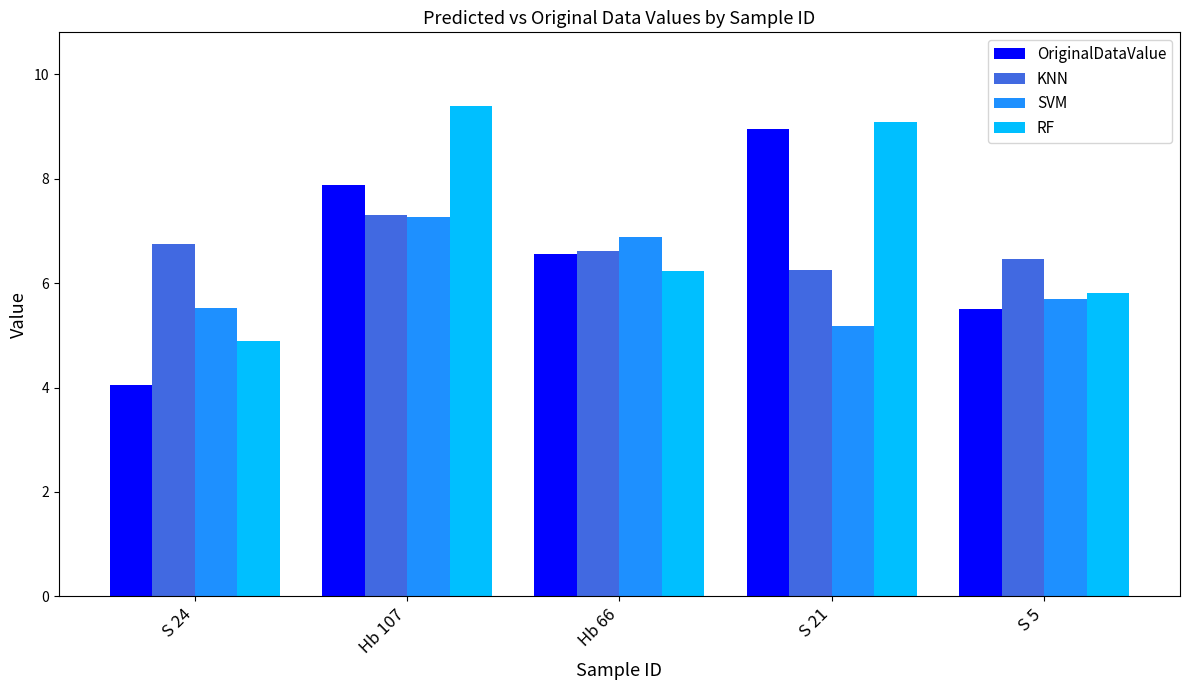

What is the difference between the second highest and second lowest values in the KNN series?

0.3